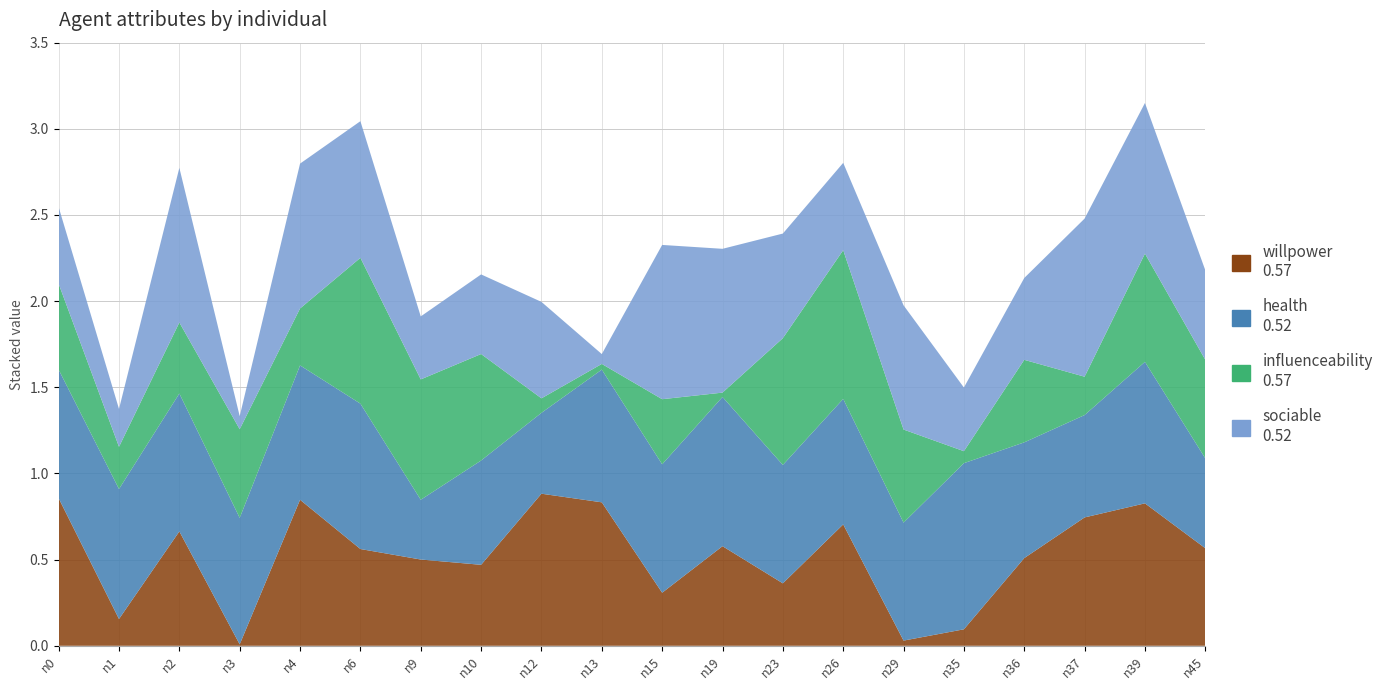

Reading left to right, extract all data points from this chart.

willpower: n0=0.9	n1=0.2	n2=0.7	n3=0.0	n4=0.8	n6=0.6	n9=0.5	n10=0.5	n12=0.9	n13=0.8	n15=0.3	n19=0.6	n23=0.4	n26=0.7	n29=0.0	n35=0.1	n36=0.5	n37=0.7	n39=0.8	n45=0.6
health: n0=0.7	n1=0.8	n2=0.8	n3=0.7	n4=0.8	n6=0.8	n9=0.3	n10=0.6	n12=0.5	n13=0.8	n15=0.7	n19=0.9	n23=0.7	n26=0.7	n29=0.7	n35=1.0	n36=0.7	n37=0.6	n39=0.8	n45=0.5
influenceability: n0=0.5	n1=0.2	n2=0.4	n3=0.5	n4=0.3	n6=0.8	n9=0.7	n10=0.6	n12=0.1	n13=0.0	n15=0.4	n19=0.0	n23=0.7	n26=0.9	n29=0.5	n35=0.1	n36=0.5	n37=0.2	n39=0.6	n45=0.6
sociable: n0=0.4	n1=0.2	n2=0.9	n3=0.1	n4=0.8	n6=0.8	n9=0.4	n10=0.5	n12=0.6	n13=0.1	n15=0.9	n19=0.8	n23=0.6	n26=0.5	n29=0.7	n35=0.4	n36=0.5	n37=0.9	n39=0.9	n45=0.5